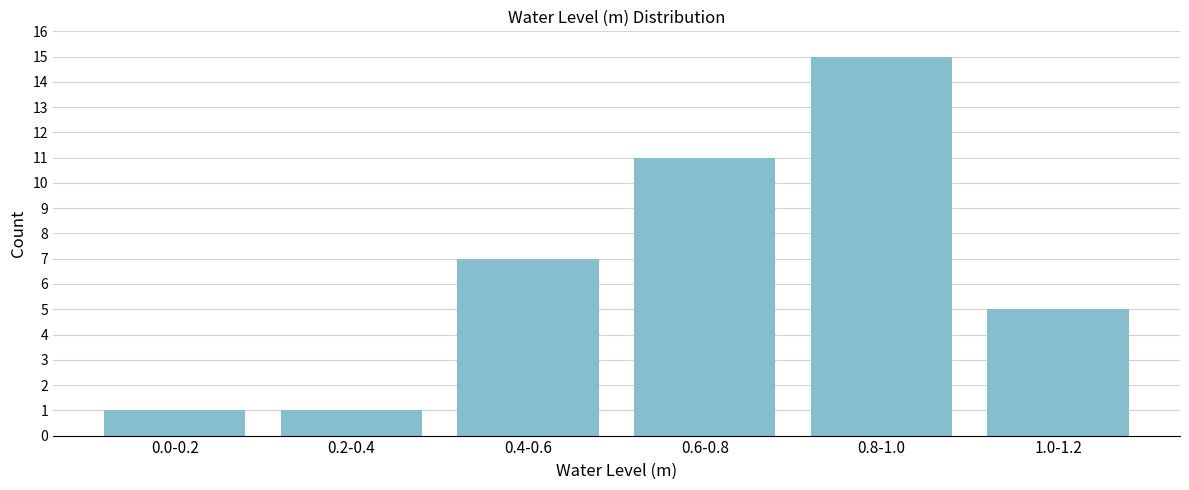

Reading left to right, what are all the values shown in this chart?

0.0-0.2=1	0.2-0.4=1	0.4-0.6=7	0.6-0.8=11	0.8-1.0=15	1.0-1.2=5